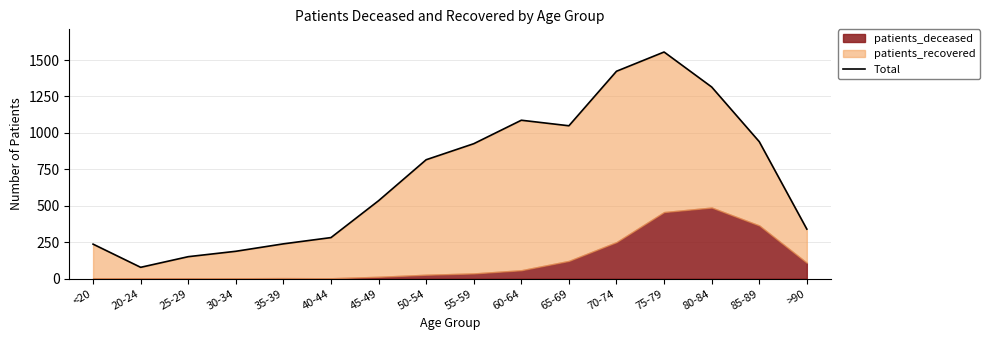

What is the smallest value displayed?

78